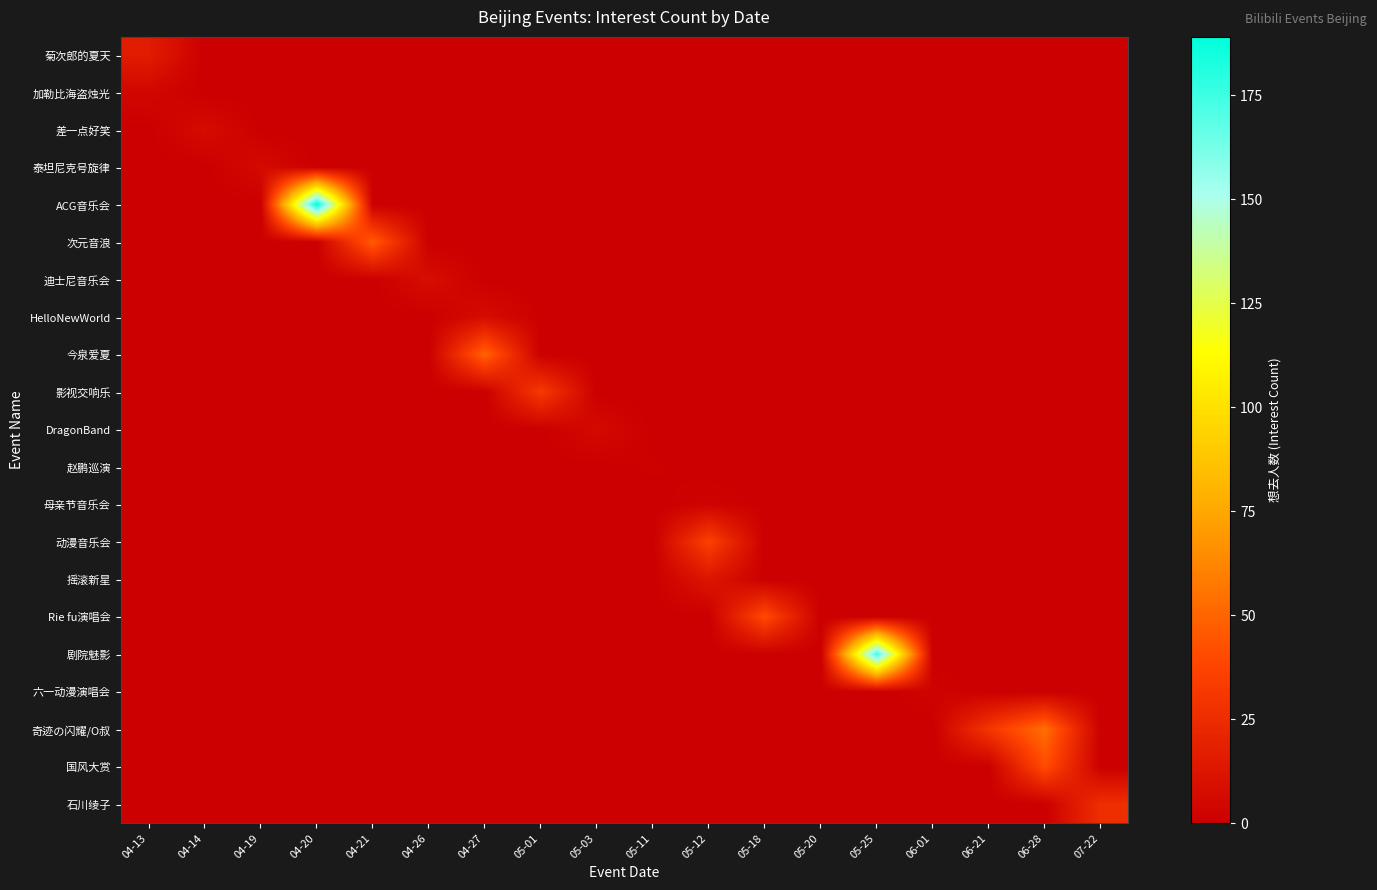

How many series are shown in this chart?

21